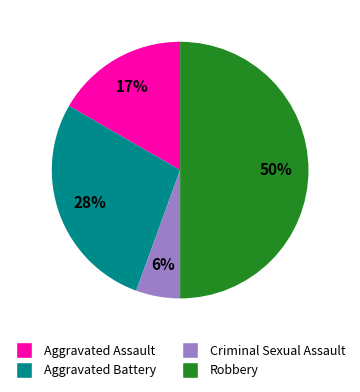

How many segments does this pie chart have?

4